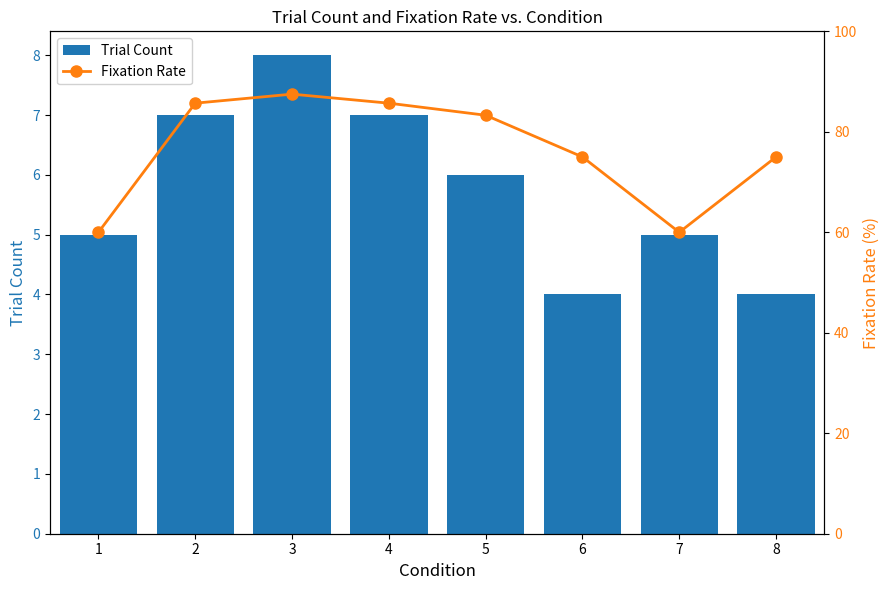

What are all the series names shown in the legend?

Trial Count, Fixation Rate